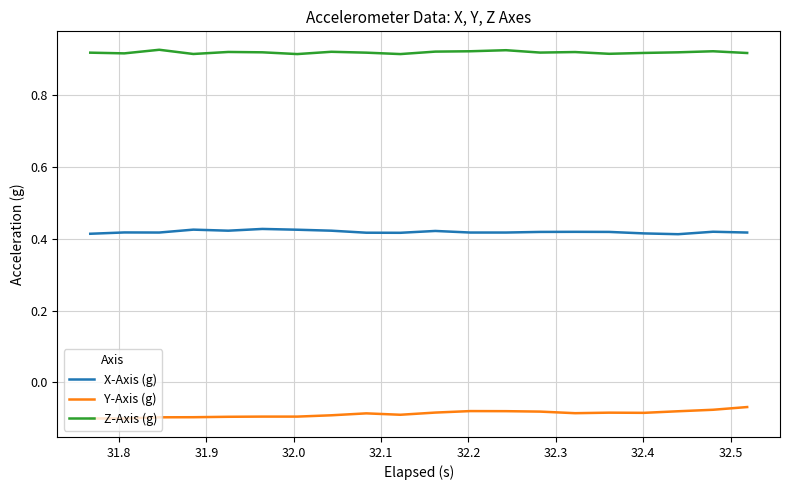

True or false: Z-Axis (g) and Y-Axis (g) cross at least once.

False